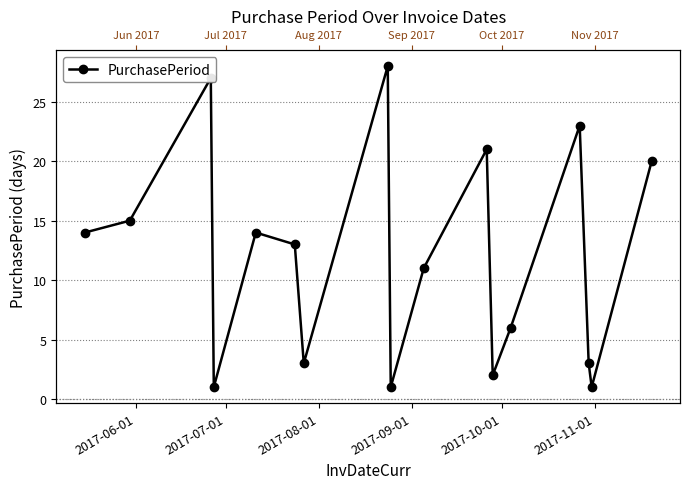

Count the number of data series in this chart.

1